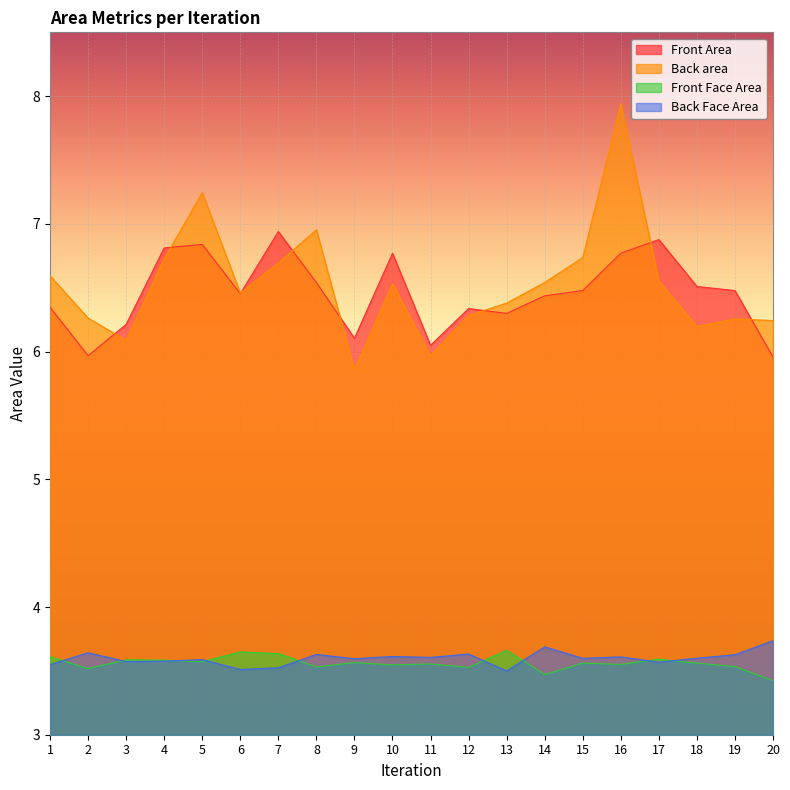

What value does the Back Face Area series have at 1?

3.5